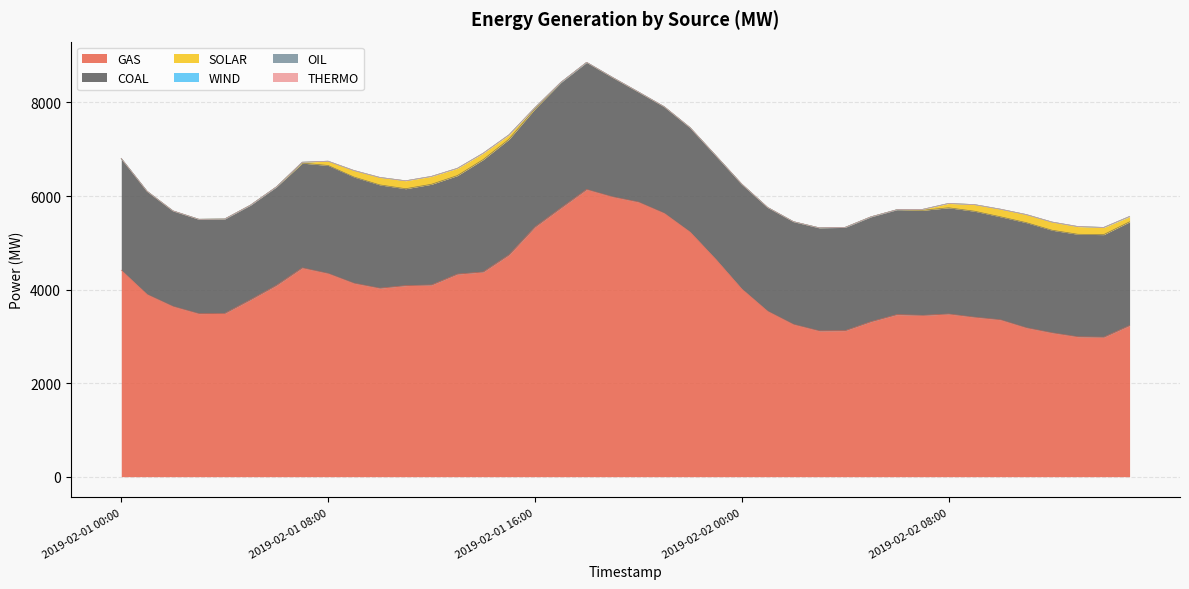

What is the sum of the WIND values at 2019-02-02 06:00 and 2019-02-01 09:00?

0.2